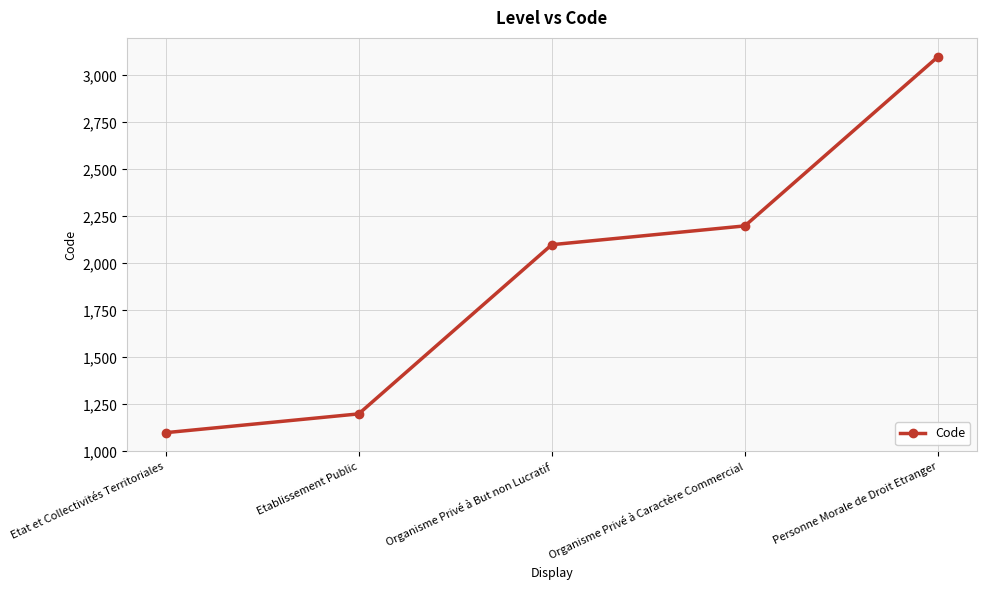

Which category has the lowest value across all series?

Etat et Collectivités Territoriales